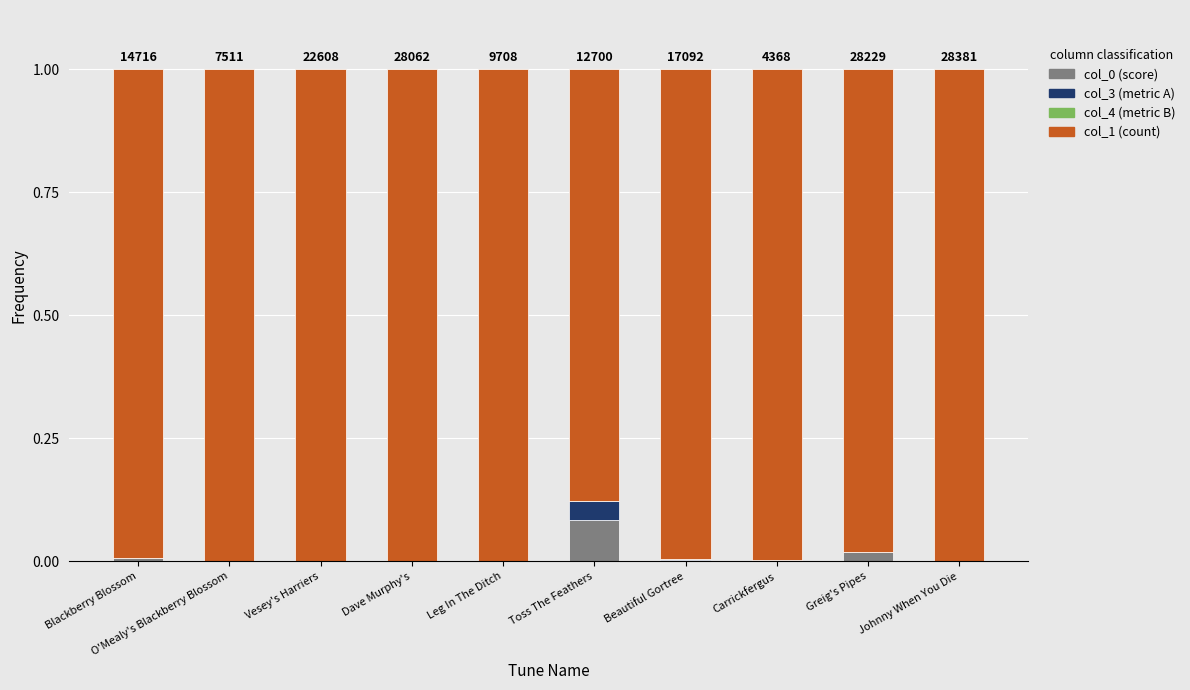

Are the bars horizontal?

No